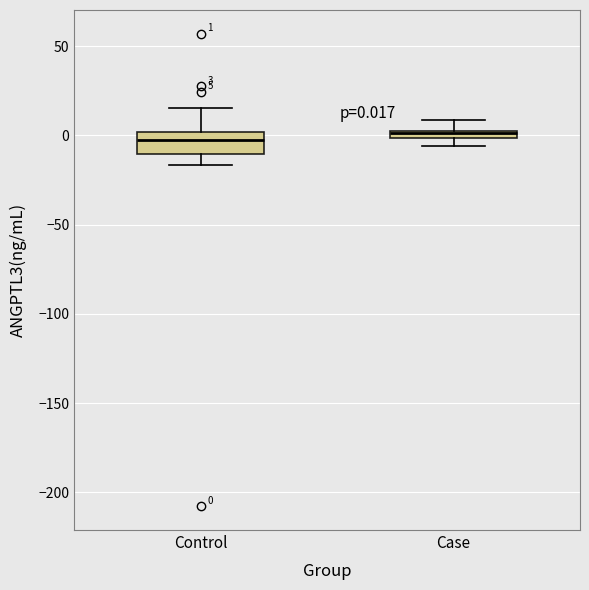

Comparing the boxes themselves (not the whiskers), which one is the tallest?

Control